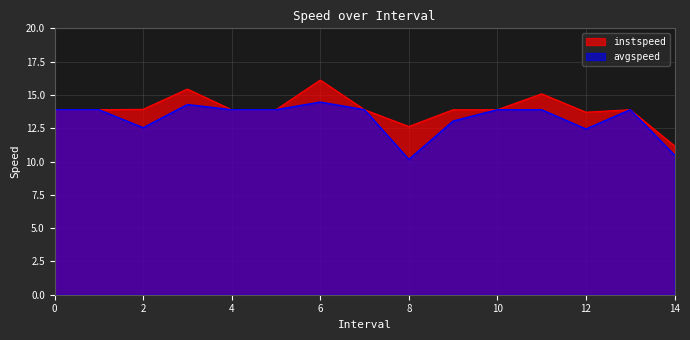

Reading right to left, transcribe all the data shown in this chart.

instspeed: 11.2	13.9	13.7	15.1	13.9	13.9	12.6	13.9	16.1	13.9	13.9	15.4	13.9	13.9	13.9
avgspeed: 10.5	13.9	12.4	13.9	13.9	13.0	10.2	13.9	14.5	13.9	13.9	14.3	12.5	13.9	13.9